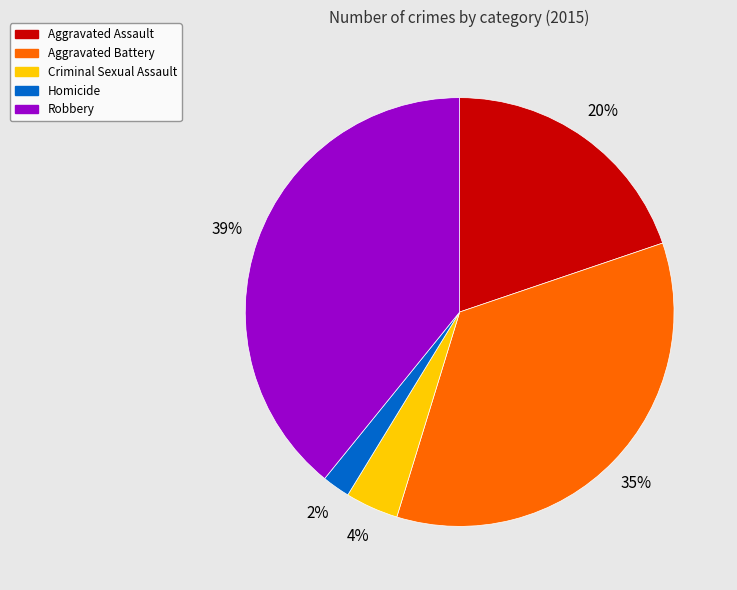

Count the number of slices in the pie.

5